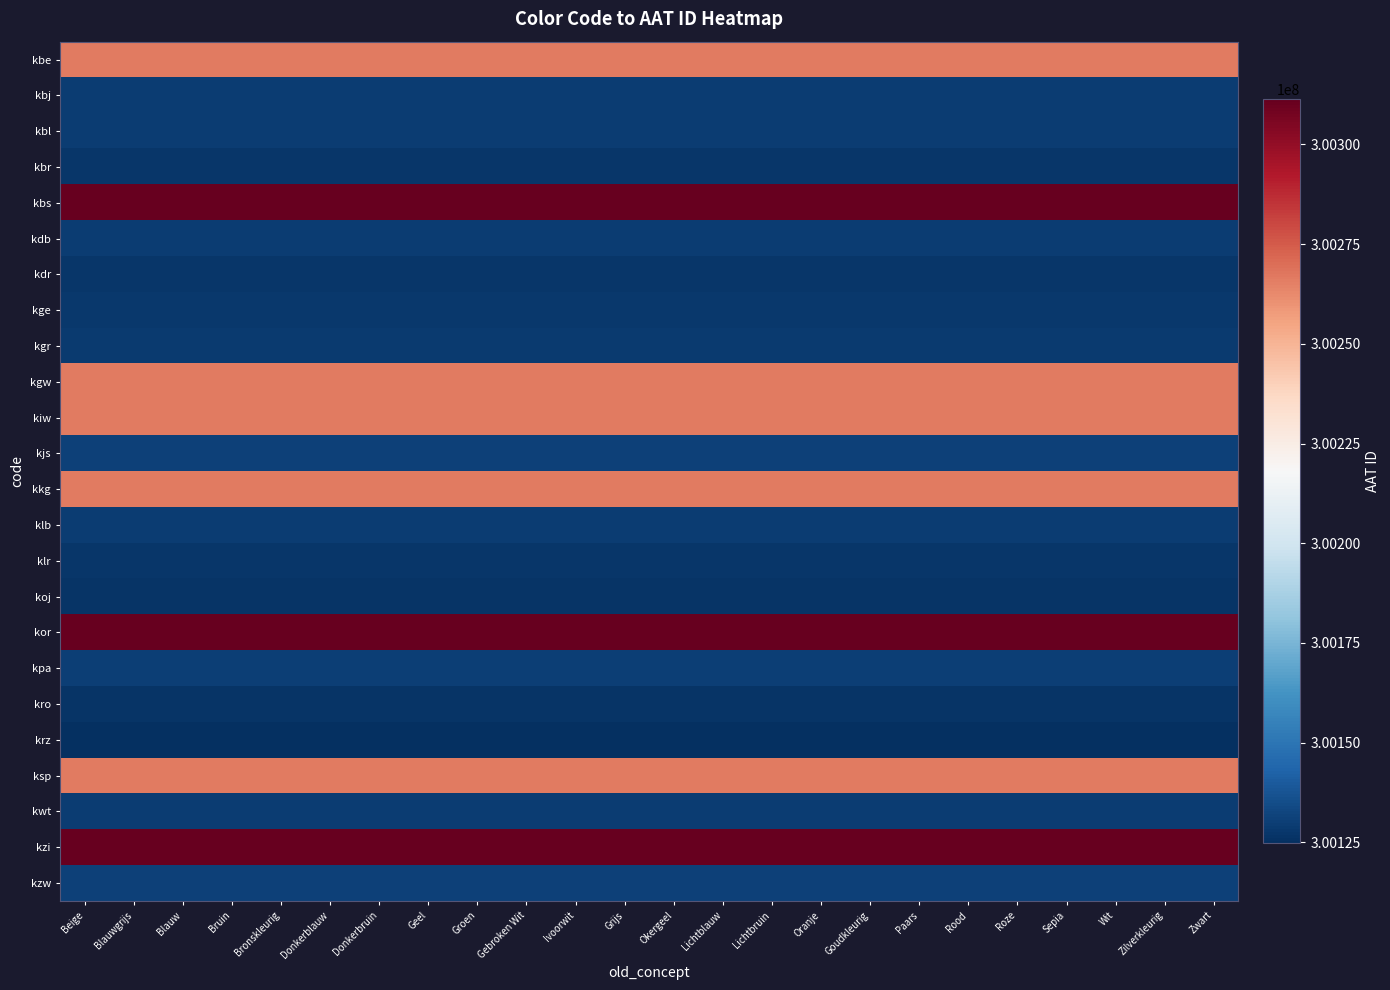

Reading left to right, list all the values displayed in this chart.

kbe: Beige=300266234	Blauwgrijs=300266234	Blauw=300266234	Bruin=300266234	Bronskleurig=300266234	Donkerblauw=300266234	Donkerbruin=300266234	Geel=300266234	Groen=300266234	Gebroken Wit=300266234	Ivoorwit=300266234	Grijs=300266234	Okergeel=300266234	Lichtblauw=300266234	Lichtbruin=300266234	Oranje=300266234	Goudkleurig=300266234	Paars=300266234	Rood=300266234	Roze=300266234	Sepia=300266234	Wit=300266234	Zilverkleurig=300266234	Zwart=300266234
kbj: Beige=300129361	Blauwgrijs=300129361	Blauw=300129361	Bruin=300129361	Bronskleurig=300129361	Donkerblauw=300129361	Donkerbruin=300129361	Geel=300129361	Groen=300129361	Gebroken Wit=300129361	Ivoorwit=300129361	Grijs=300129361	Okergeel=300129361	Lichtblauw=300129361	Lichtbruin=300129361	Oranje=300129361	Goudkleurig=300129361	Paars=300129361	Rood=300129361	Roze=300129361	Sepia=300129361	Wit=300129361	Zilverkleurig=300129361	Zwart=300129361
kbl: Beige=300129361	Blauwgrijs=300129361	Blauw=300129361	Bruin=300129361	Bronskleurig=300129361	Donkerblauw=300129361	Donkerbruin=300129361	Geel=300129361	Groen=300129361	Gebroken Wit=300129361	Ivoorwit=300129361	Grijs=300129361	Okergeel=300129361	Lichtblauw=300129361	Lichtbruin=300129361	Oranje=300129361	Goudkleurig=300129361	Paars=300129361	Rood=300129361	Roze=300129361	Sepia=300129361	Wit=300129361	Zilverkleurig=300129361	Zwart=300129361
kbr: Beige=300127490	Blauwgrijs=300127490	Blauw=300127490	Bruin=300127490	Bronskleurig=300127490	Donkerblauw=300127490	Donkerbruin=300127490	Geel=300127490	Groen=300127490	Gebroken Wit=300127490	Ivoorwit=300127490	Grijs=300127490	Okergeel=300127490	Lichtblauw=300127490	Lichtbruin=300127490	Oranje=300127490	Goudkleurig=300127490	Paars=300127490	Rood=300127490	Roze=300127490	Sepia=300127490	Wit=300127490	Zilverkleurig=300127490	Zwart=300127490
kbs: Beige=300311355	Blauwgrijs=300311355	Blauw=300311355	Bruin=300311355	Bronskleurig=300311355	Donkerblauw=300311355	Donkerbruin=300311355	Geel=300311355	Groen=300311355	Gebroken Wit=300311355	Ivoorwit=300311355	Grijs=300311355	Okergeel=300311355	Lichtblauw=300311355	Lichtbruin=300311355	Oranje=300311355	Goudkleurig=300311355	Paars=300311355	Rood=300311355	Roze=300311355	Sepia=300311355	Wit=300311355	Zilverkleurig=300311355	Zwart=300311355
kdb: Beige=300129361	Blauwgrijs=300129361	Blauw=300129361	Bruin=300129361	Bronskleurig=300129361	Donkerblauw=300129361	Donkerbruin=300129361	Geel=300129361	Groen=300129361	Gebroken Wit=300129361	Ivoorwit=300129361	Grijs=300129361	Okergeel=300129361	Lichtblauw=300129361	Lichtbruin=300129361	Oranje=300129361	Goudkleurig=300129361	Paars=300129361	Rood=300129361	Roze=300129361	Sepia=300129361	Wit=300129361	Zilverkleurig=300129361	Zwart=300129361
kdr: Beige=300127490	Blauwgrijs=300127490	Blauw=300127490	Bruin=300127490	Bronskleurig=300127490	Donkerblauw=300127490	Donkerbruin=300127490	Geel=300127490	Groen=300127490	Gebroken Wit=300127490	Ivoorwit=300127490	Grijs=300127490	Okergeel=300127490	Lichtblauw=300127490	Lichtbruin=300127490	Oranje=300127490	Goudkleurig=300127490	Paars=300127490	Rood=300127490	Roze=300127490	Sepia=300127490	Wit=300127490	Zilverkleurig=300127490	Zwart=300127490
kge: Beige=300127794	Blauwgrijs=300127794	Blauw=300127794	Bruin=300127794	Bronskleurig=300127794	Donkerblauw=300127794	Donkerbruin=300127794	Geel=300127794	Groen=300127794	Gebroken Wit=300127794	Ivoorwit=300127794	Grijs=300127794	Okergeel=300127794	Lichtblauw=300127794	Lichtbruin=300127794	Oranje=300127794	Goudkleurig=300127794	Paars=300127794	Rood=300127794	Roze=300127794	Sepia=300127794	Wit=300127794	Zilverkleurig=300127794	Zwart=300127794
kgr: Beige=300128438	Blauwgrijs=300128438	Blauw=300128438	Bruin=300128438	Bronskleurig=300128438	Donkerblauw=300128438	Donkerbruin=300128438	Geel=300128438	Groen=300128438	Gebroken Wit=300128438	Ivoorwit=300128438	Grijs=300128438	Okergeel=300128438	Lichtblauw=300128438	Lichtbruin=300128438	Oranje=300128438	Goudkleurig=300128438	Paars=300128438	Rood=300128438	Roze=300128438	Sepia=300128438	Wit=300128438	Zilverkleurig=300128438	Zwart=300128438
kgw: Beige=300266242	Blauwgrijs=300266242	Blauw=300266242	Bruin=300266242	Bronskleurig=300266242	Donkerblauw=300266242	Donkerbruin=300266242	Geel=300266242	Groen=300266242	Gebroken Wit=300266242	Ivoorwit=300266242	Grijs=300266242	Okergeel=300266242	Lichtblauw=300266242	Lichtbruin=300266242	Oranje=300266242	Goudkleurig=300266242	Paars=300266242	Rood=300266242	Roze=300266242	Sepia=300266242	Wit=300266242	Zilverkleurig=300266242	Zwart=300266242
kiw: Beige=300266252	Blauwgrijs=300266252	Blauw=300266252	Bruin=300266252	Bronskleurig=300266252	Donkerblauw=300266252	Donkerbruin=300266252	Geel=300266252	Groen=300266252	Gebroken Wit=300266252	Ivoorwit=300266252	Grijs=300266252	Okergeel=300266252	Lichtblauw=300266252	Lichtbruin=300266252	Oranje=300266252	Goudkleurig=300266252	Paars=300266252	Rood=300266252	Roze=300266252	Sepia=300266252	Wit=300266252	Zilverkleurig=300266252	Zwart=300266252
kjs: Beige=300130811	Blauwgrijs=300130811	Blauw=300130811	Bruin=300130811	Bronskleurig=300130811	Donkerblauw=300130811	Donkerbruin=300130811	Geel=300130811	Groen=300130811	Gebroken Wit=300130811	Ivoorwit=300130811	Grijs=300130811	Okergeel=300130811	Lichtblauw=300130811	Lichtbruin=300130811	Oranje=300130811	Goudkleurig=300130811	Paars=300130811	Rood=300130811	Roze=300130811	Sepia=300130811	Wit=300130811	Zilverkleurig=300130811	Zwart=300130811
kkg: Beige=300266267	Blauwgrijs=300266267	Blauw=300266267	Bruin=300266267	Bronskleurig=300266267	Donkerblauw=300266267	Donkerbruin=300266267	Geel=300266267	Groen=300266267	Gebroken Wit=300266267	Ivoorwit=300266267	Grijs=300266267	Okergeel=300266267	Lichtblauw=300266267	Lichtbruin=300266267	Oranje=300266267	Goudkleurig=300266267	Paars=300266267	Rood=300266267	Roze=300266267	Sepia=300266267	Wit=300266267	Zilverkleurig=300266267	Zwart=300266267
klb: Beige=300129361	Blauwgrijs=300129361	Blauw=300129361	Bruin=300129361	Bronskleurig=300129361	Donkerblauw=300129361	Donkerbruin=300129361	Geel=300129361	Groen=300129361	Gebroken Wit=300129361	Ivoorwit=300129361	Grijs=300129361	Okergeel=300129361	Lichtblauw=300129361	Lichtbruin=300129361	Oranje=300129361	Goudkleurig=300129361	Paars=300129361	Rood=300129361	Roze=300129361	Sepia=300129361	Wit=300129361	Zilverkleurig=300129361	Zwart=300129361
klr: Beige=300127490	Blauwgrijs=300127490	Blauw=300127490	Bruin=300127490	Bronskleurig=300127490	Donkerblauw=300127490	Donkerbruin=300127490	Geel=300127490	Groen=300127490	Gebroken Wit=300127490	Ivoorwit=300127490	Grijs=300127490	Okergeel=300127490	Lichtblauw=300127490	Lichtbruin=300127490	Oranje=300127490	Goudkleurig=300127490	Paars=300127490	Rood=300127490	Roze=300127490	Sepia=300127490	Wit=300127490	Zilverkleurig=300127490	Zwart=300127490
koj: Beige=300126734	Blauwgrijs=300126734	Blauw=300126734	Bruin=300126734	Bronskleurig=300126734	Donkerblauw=300126734	Donkerbruin=300126734	Geel=300126734	Groen=300126734	Gebroken Wit=300126734	Ivoorwit=300126734	Grijs=300126734	Okergeel=300126734	Lichtblauw=300126734	Lichtbruin=300126734	Oranje=300126734	Goudkleurig=300126734	Paars=300126734	Rood=300126734	Roze=300126734	Sepia=300126734	Wit=300126734	Zilverkleurig=300126734	Zwart=300126734
kor: Beige=300311191	Blauwgrijs=300311191	Blauw=300311191	Bruin=300311191	Bronskleurig=300311191	Donkerblauw=300311191	Donkerbruin=300311191	Geel=300311191	Groen=300311191	Gebroken Wit=300311191	Ivoorwit=300311191	Grijs=300311191	Okergeel=300311191	Lichtblauw=300311191	Lichtbruin=300311191	Oranje=300311191	Goudkleurig=300311191	Paars=300311191	Rood=300311191	Roze=300311191	Sepia=300311191	Wit=300311191	Zilverkleurig=300311191	Zwart=300311191
kpa: Beige=300130257	Blauwgrijs=300130257	Blauw=300130257	Bruin=300130257	Bronskleurig=300130257	Donkerblauw=300130257	Donkerbruin=300130257	Geel=300130257	Groen=300130257	Gebroken Wit=300130257	Ivoorwit=300130257	Grijs=300130257	Okergeel=300130257	Lichtblauw=300130257	Lichtbruin=300130257	Oranje=300130257	Goudkleurig=300130257	Paars=300130257	Rood=300130257	Roze=300130257	Sepia=300130257	Wit=300130257	Zilverkleurig=300130257	Zwart=300130257
kro: Beige=300126225	Blauwgrijs=300126225	Blauw=300126225	Bruin=300126225	Bronskleurig=300126225	Donkerblauw=300126225	Donkerbruin=300126225	Geel=300126225	Groen=300126225	Gebroken Wit=300126225	Ivoorwit=300126225	Grijs=300126225	Okergeel=300126225	Lichtblauw=300126225	Lichtbruin=300126225	Oranje=300126225	Goudkleurig=300126225	Paars=300126225	Rood=300126225	Roze=300126225	Sepia=300126225	Wit=300126225	Zilverkleurig=300126225	Zwart=300126225
krz: Beige=300124707	Blauwgrijs=300124707	Blauw=300124707	Bruin=300124707	Bronskleurig=300124707	Donkerblauw=300124707	Donkerbruin=300124707	Geel=300124707	Groen=300124707	Gebroken Wit=300124707	Ivoorwit=300124707	Grijs=300124707	Okergeel=300124707	Lichtblauw=300124707	Lichtbruin=300124707	Oranje=300124707	Goudkleurig=300124707	Paars=300124707	Rood=300124707	Roze=300124707	Sepia=300124707	Wit=300124707	Zilverkleurig=300124707	Zwart=300124707
ksp: Beige=300266260	Blauwgrijs=300266260	Blauw=300266260	Bruin=300266260	Bronskleurig=300266260	Donkerblauw=300266260	Donkerbruin=300266260	Geel=300266260	Groen=300266260	Gebroken Wit=300266260	Ivoorwit=300266260	Grijs=300266260	Okergeel=300266260	Lichtblauw=300266260	Lichtbruin=300266260	Oranje=300266260	Goudkleurig=300266260	Paars=300266260	Rood=300266260	Roze=300266260	Sepia=300266260	Wit=300266260	Zilverkleurig=300266260	Zwart=300266260
kwt: Beige=300129784	Blauwgrijs=300129784	Blauw=300129784	Bruin=300129784	Bronskleurig=300129784	Donkerblauw=300129784	Donkerbruin=300129784	Geel=300129784	Groen=300129784	Gebroken Wit=300129784	Ivoorwit=300129784	Grijs=300129784	Okergeel=300129784	Lichtblauw=300129784	Lichtbruin=300129784	Oranje=300129784	Goudkleurig=300129784	Paars=300129784	Rood=300129784	Roze=300129784	Sepia=300129784	Wit=300129784	Zilverkleurig=300129784	Zwart=300129784
kzi: Beige=300311368	Blauwgrijs=300311368	Blauw=300311368	Bruin=300311368	Bronskleurig=300311368	Donkerblauw=300311368	Donkerbruin=300311368	Geel=300311368	Groen=300311368	Gebroken Wit=300311368	Ivoorwit=300311368	Grijs=300311368	Okergeel=300311368	Lichtblauw=300311368	Lichtbruin=300311368	Oranje=300311368	Goudkleurig=300311368	Paars=300311368	Rood=300311368	Roze=300311368	Sepia=300311368	Wit=300311368	Zilverkleurig=300311368	Zwart=300311368
kzw: Beige=300130920	Blauwgrijs=300130920	Blauw=300130920	Bruin=300130920	Bronskleurig=300130920	Donkerblauw=300130920	Donkerbruin=300130920	Geel=300130920	Groen=300130920	Gebroken Wit=300130920	Ivoorwit=300130920	Grijs=300130920	Okergeel=300130920	Lichtblauw=300130920	Lichtbruin=300130920	Oranje=300130920	Goudkleurig=300130920	Paars=300130920	Rood=300130920	Roze=300130920	Sepia=300130920	Wit=300130920	Zilverkleurig=300130920	Zwart=300130920